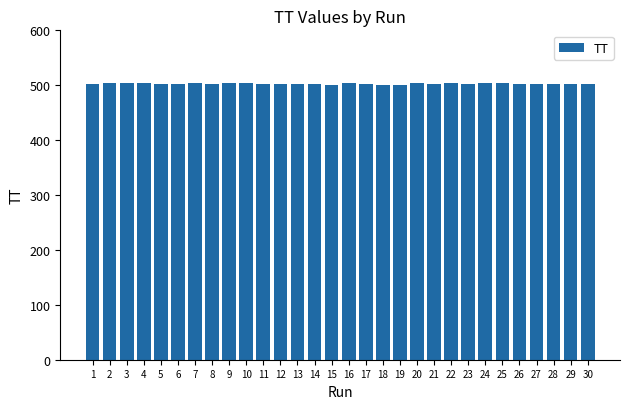

What is the average value?

502.6